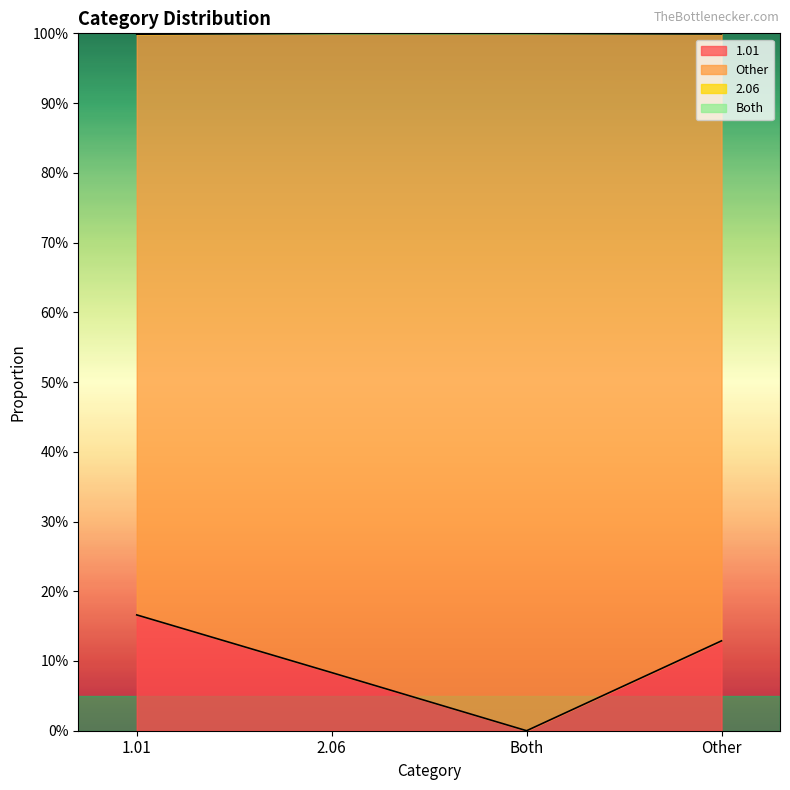

Does the chart have visible grid lines?

No